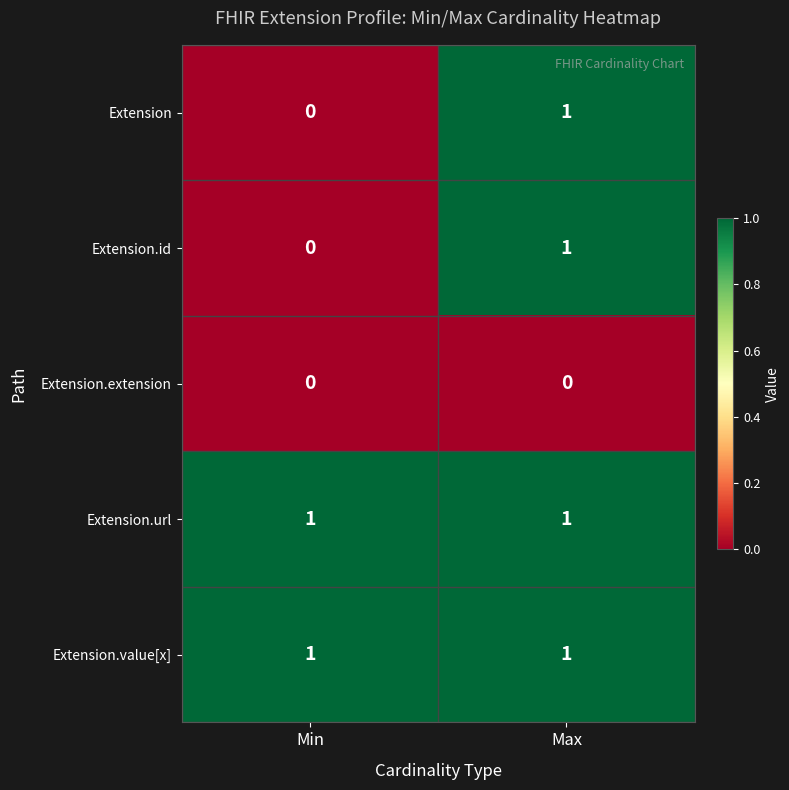

The value of Extension at Max is 2. True or false?

False